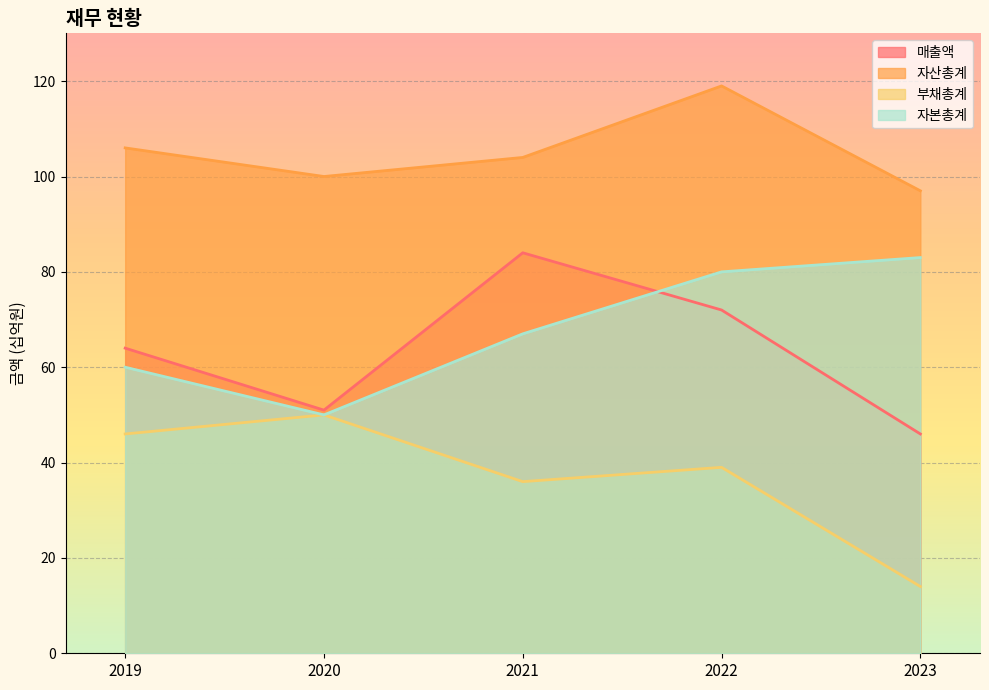

At which category is the sum across all series the highest?

2022